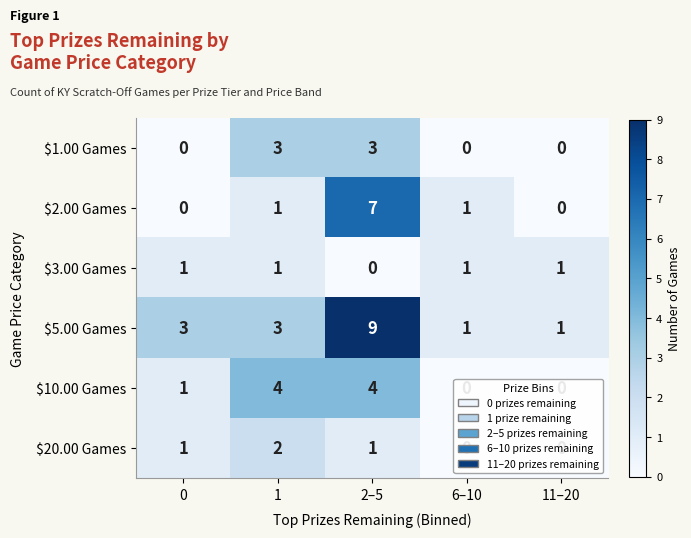

How many $5.00 Games values are between 1 and 3?

4